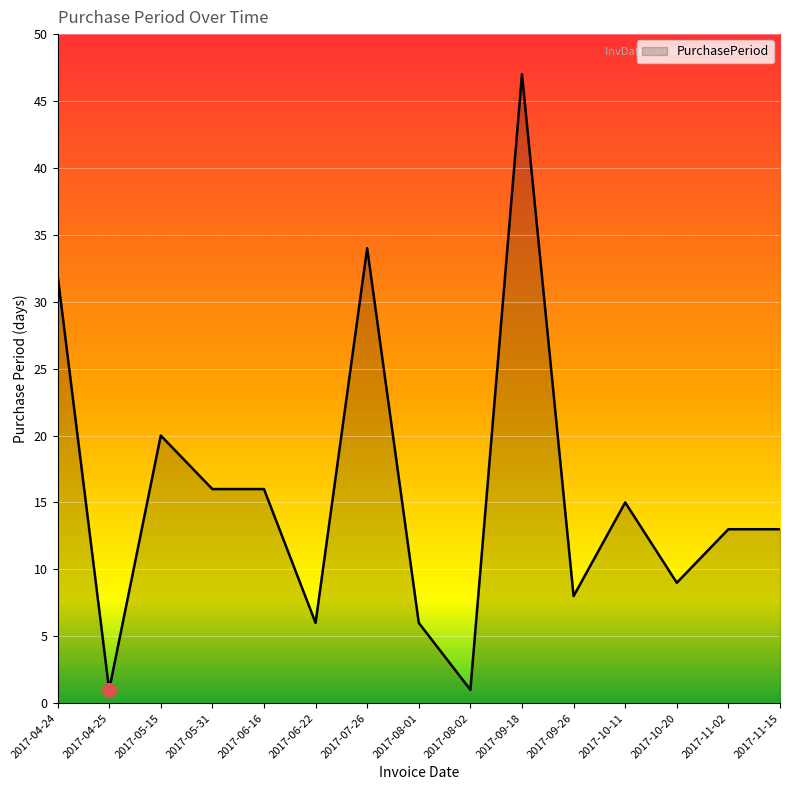

What is the difference between the maximum and minimum values?

46